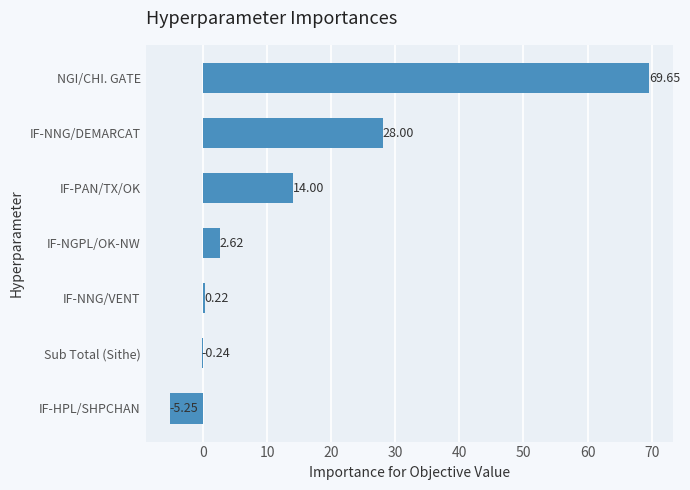

What is the sum of all values?

109.0